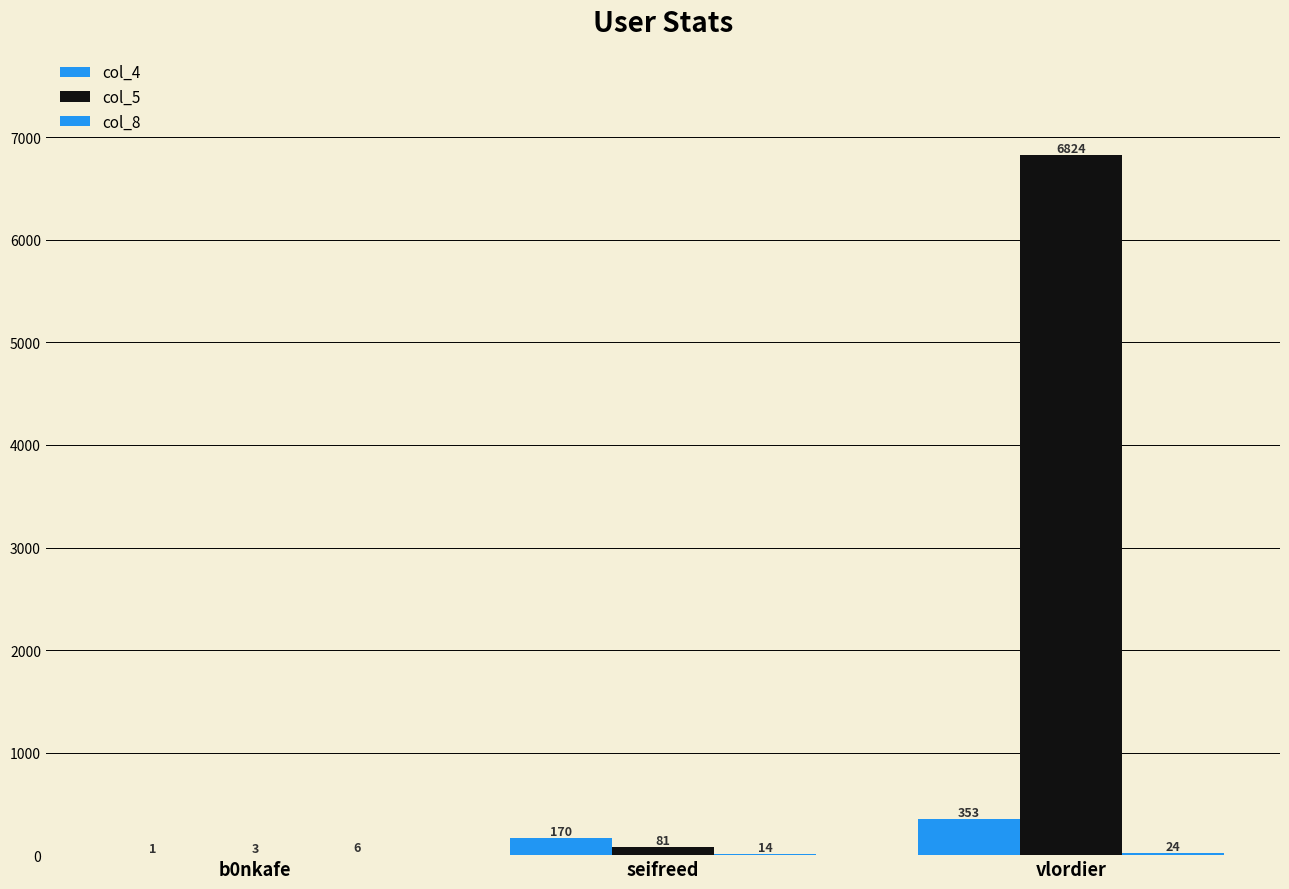

How many groups of bars are there?

3